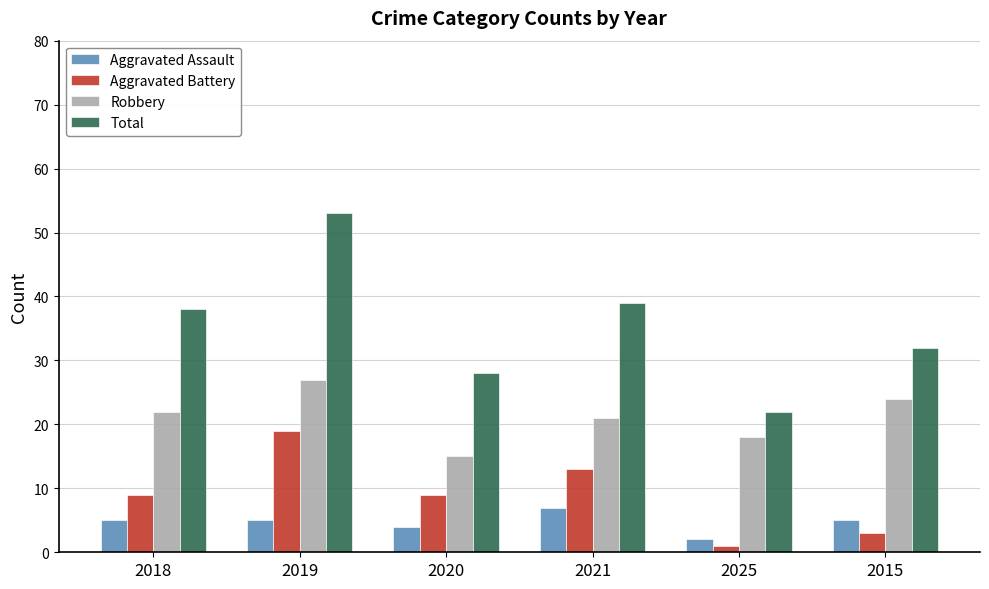

What is the difference between the second highest and minimum values in the Aggravated Assault series?

3